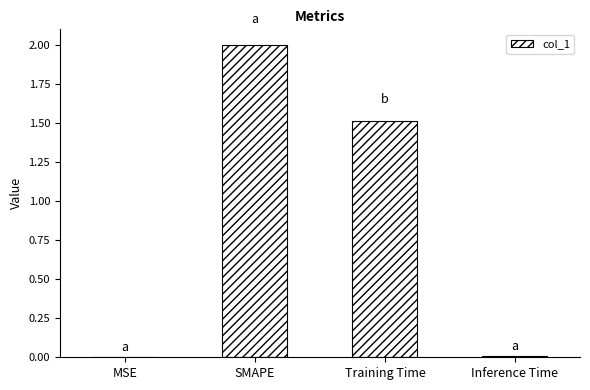

Approximately how many times larger is the value at Training Time compared to SMAPE?

0.8